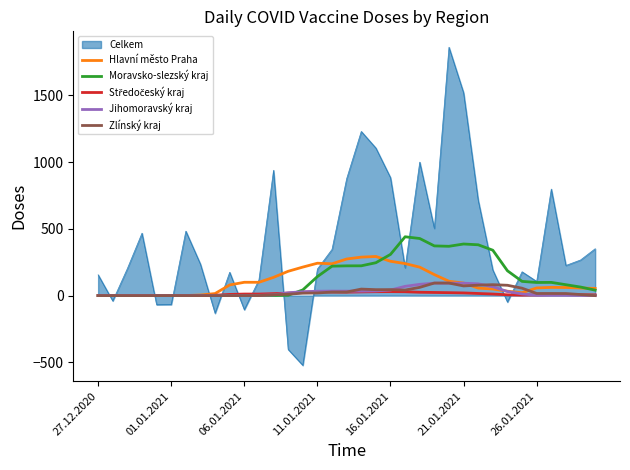

Which series has the widest spread of values?

Celkem